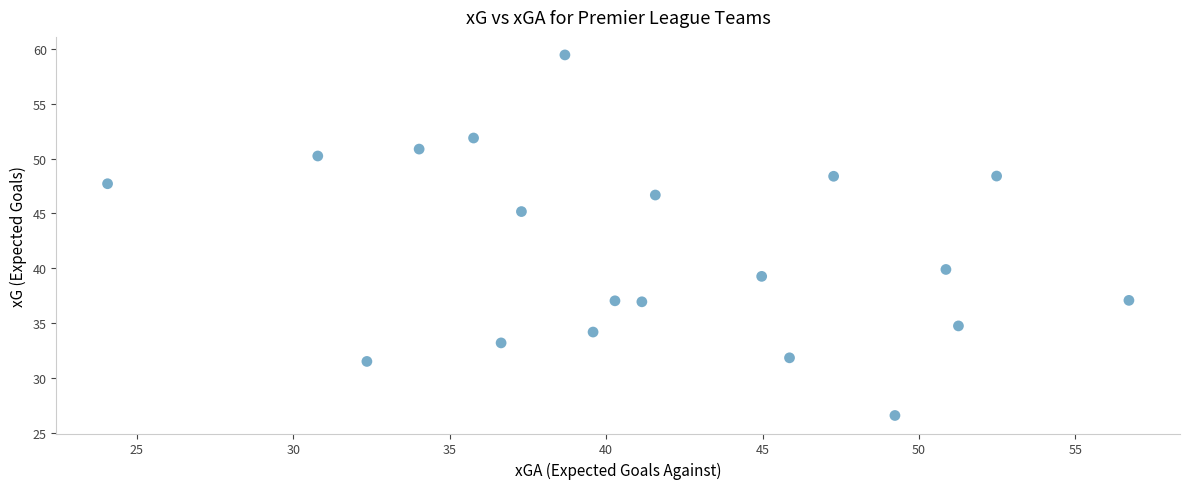

What Y value in the scatter plot is closest to 43?

45.2